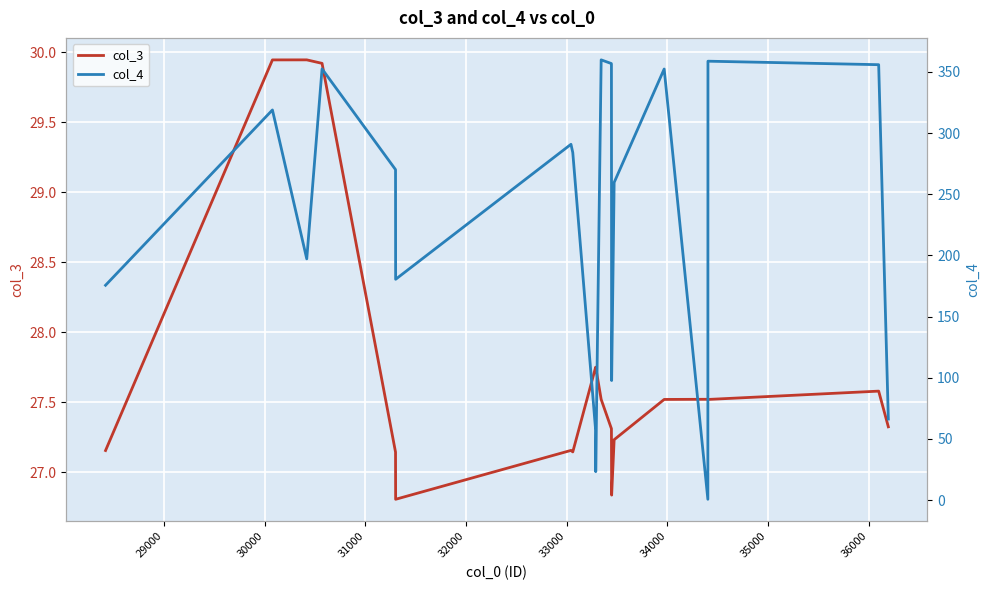

In col_4, how many points are higher than both neighbors (excluding endpoints)?

6